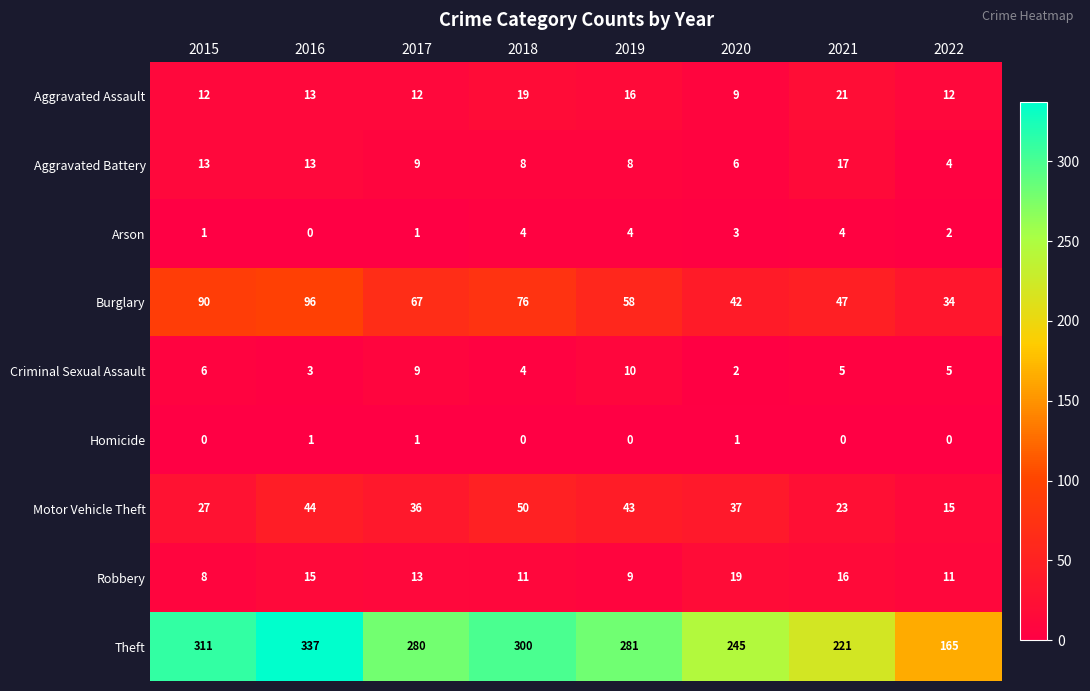

What is the lowest value of the Motor Vehicle Theft series?

15